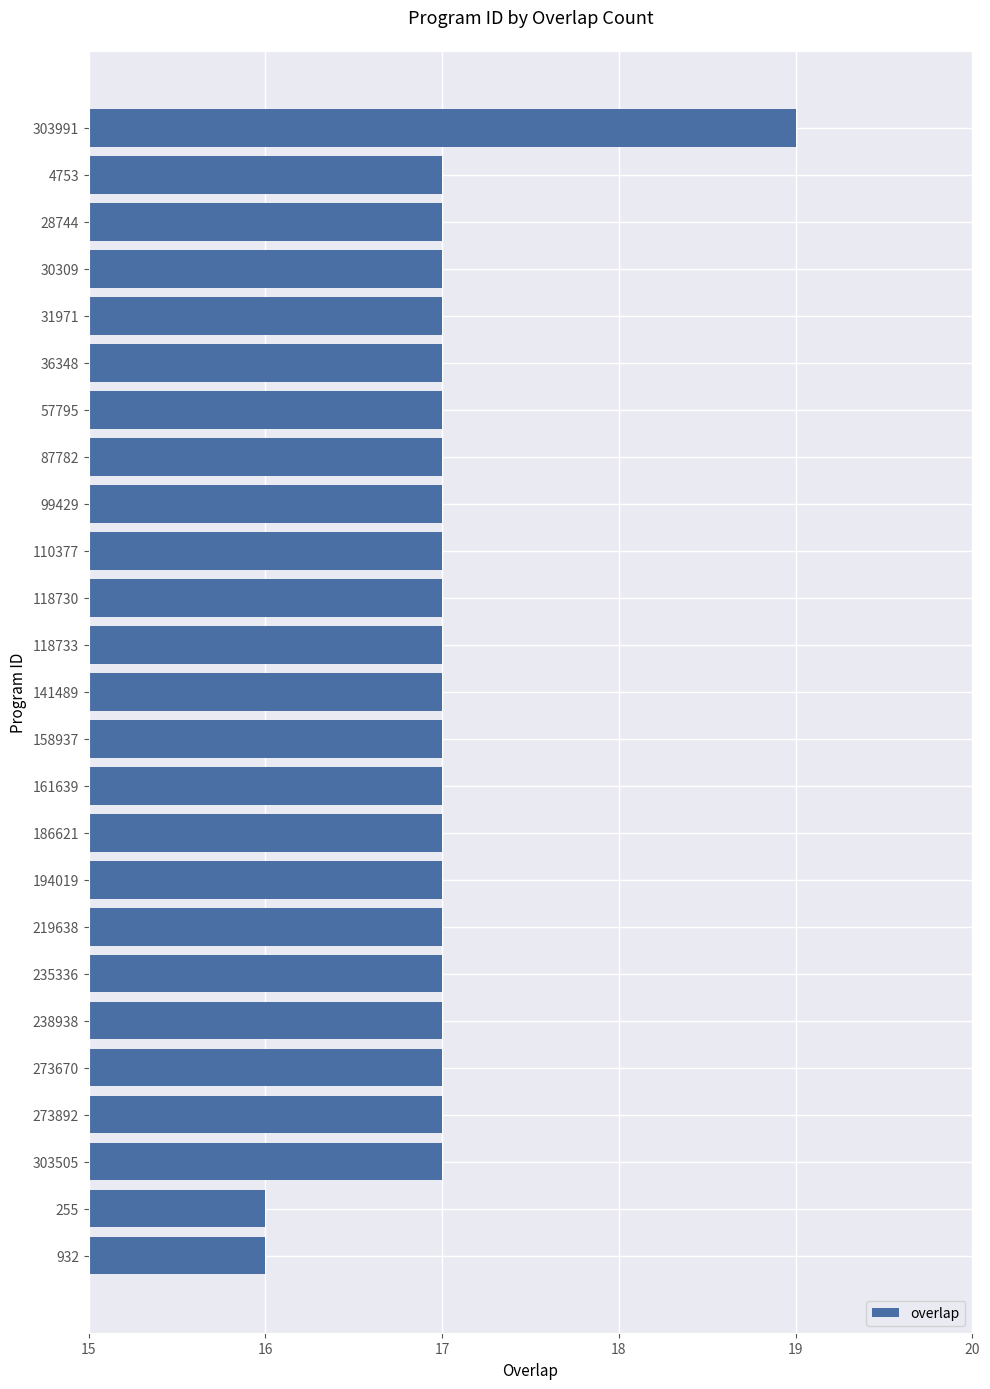

What is the difference between the maximum and minimum values?

3